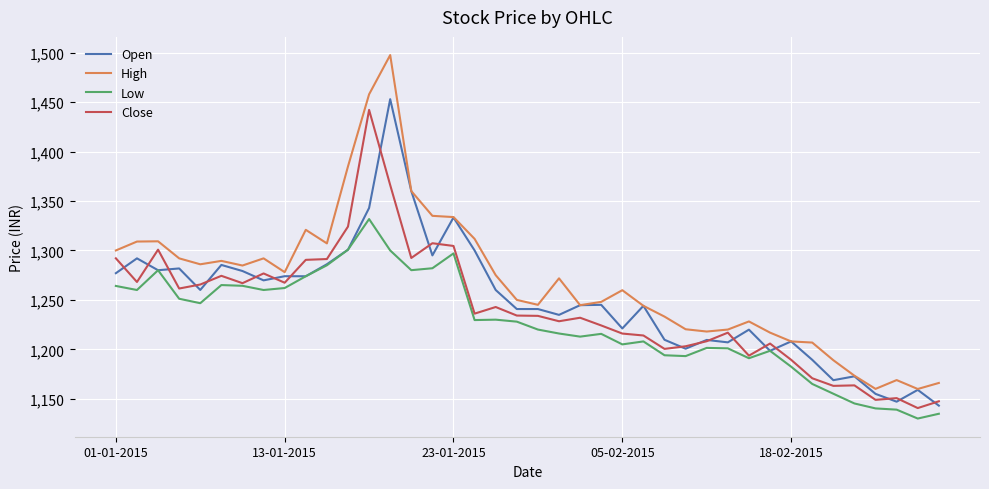

What is the maximum value shown in the chart?

1497.6